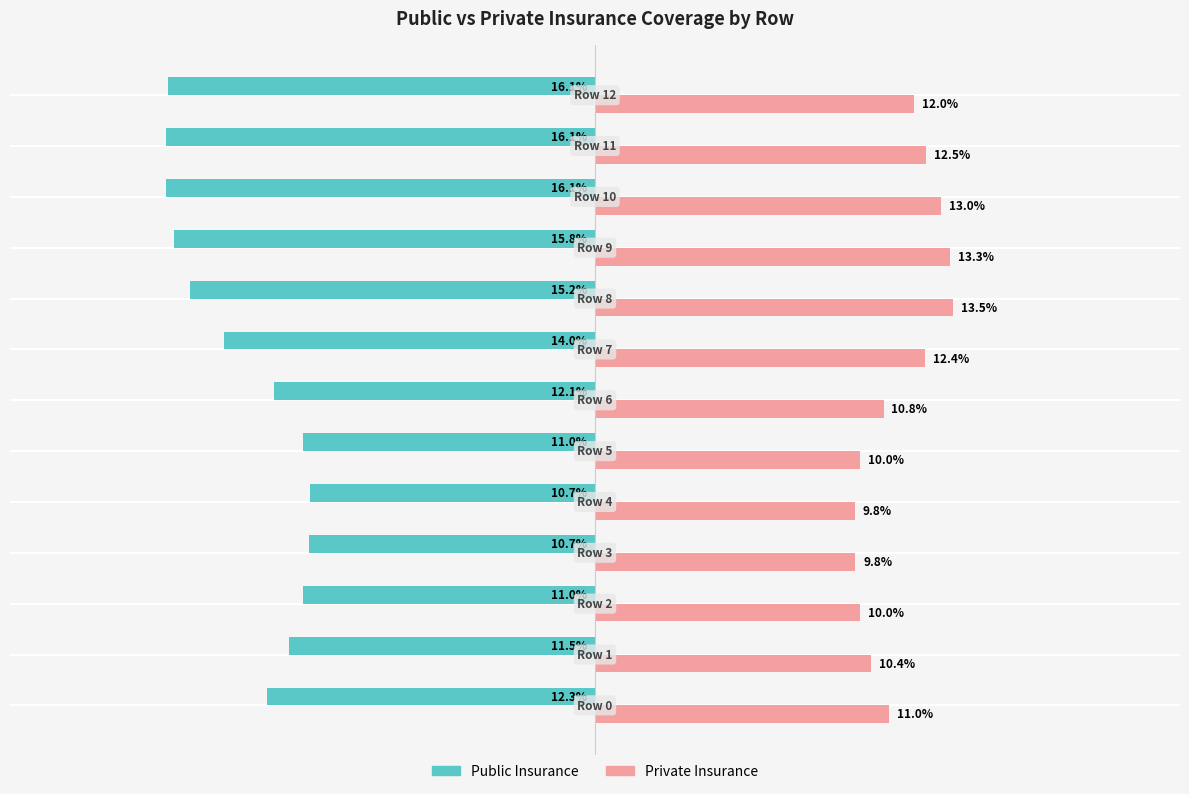

Which series has the largest range (max minus min)?

Public Insurance